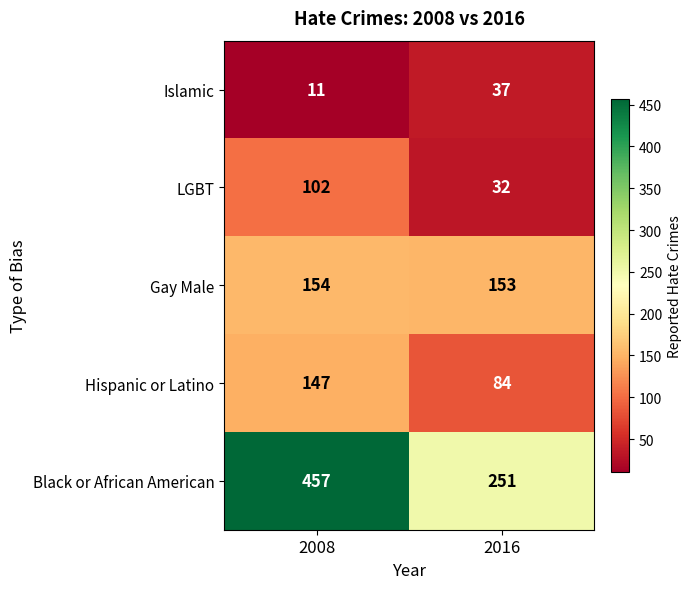

The LGBT series shows 43 at 2016. True or false?

False